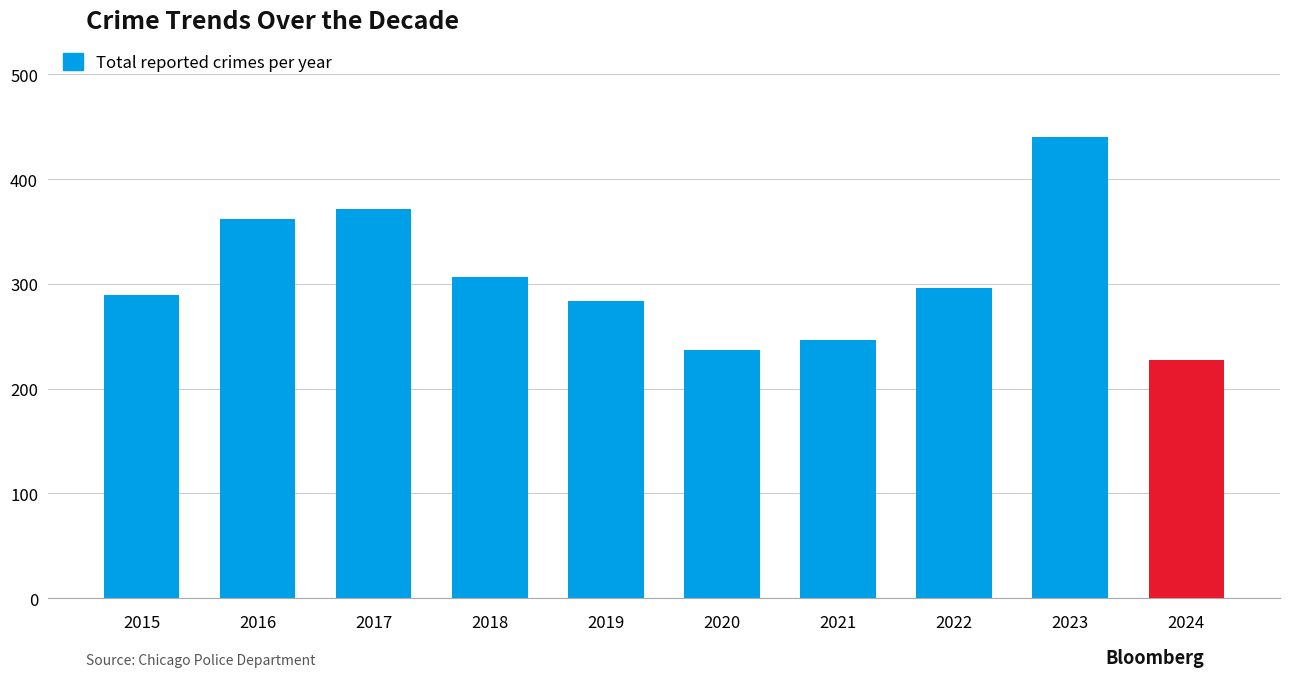

What is the smallest value displayed?

227